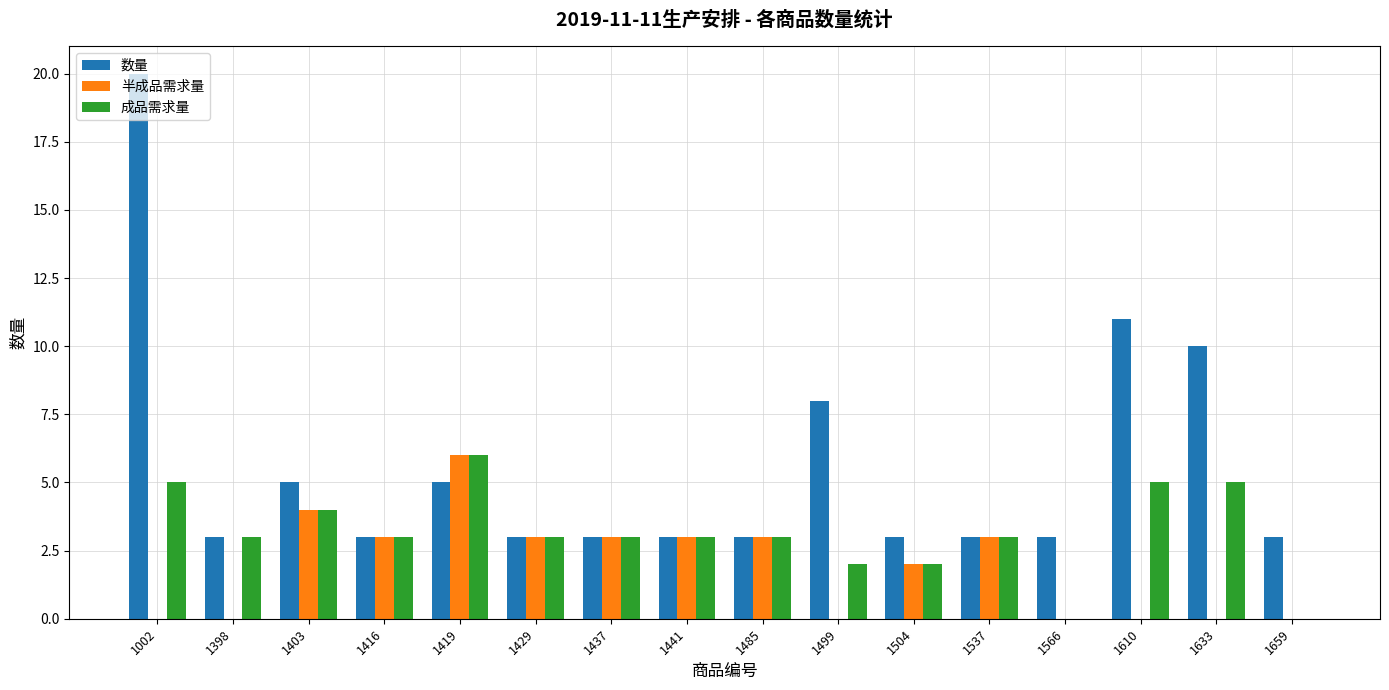

Which series has the largest total across all categories?

数量